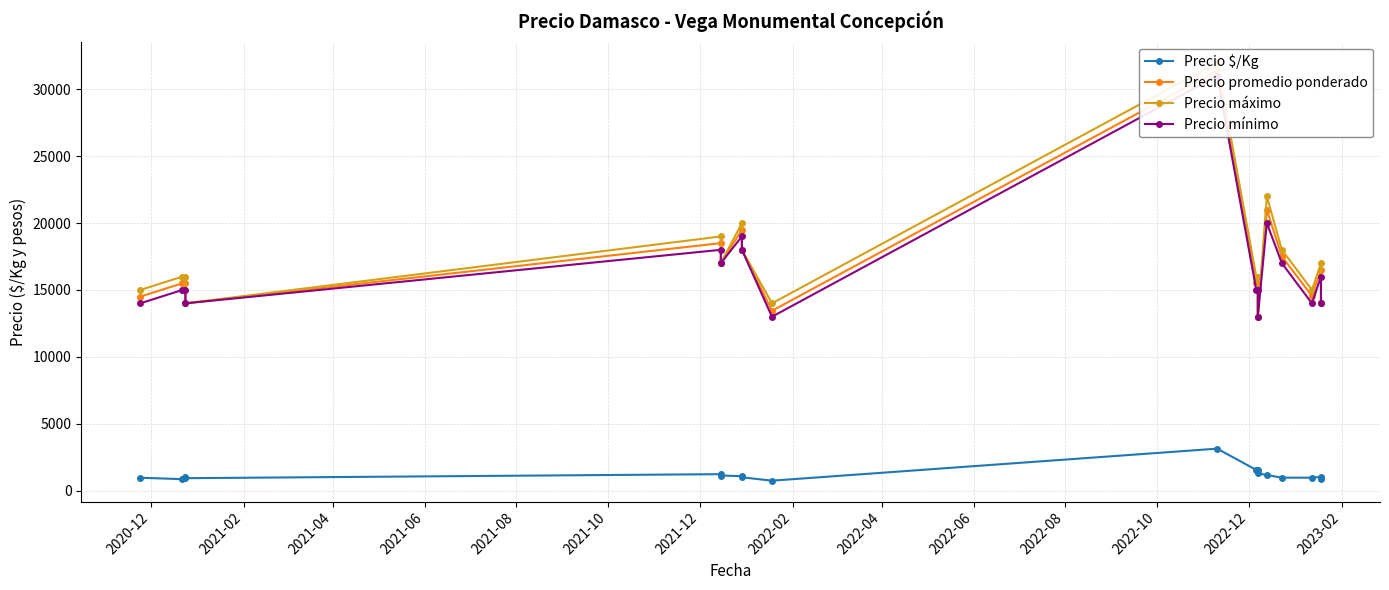

What is the maximum value shown in the chart?

32000